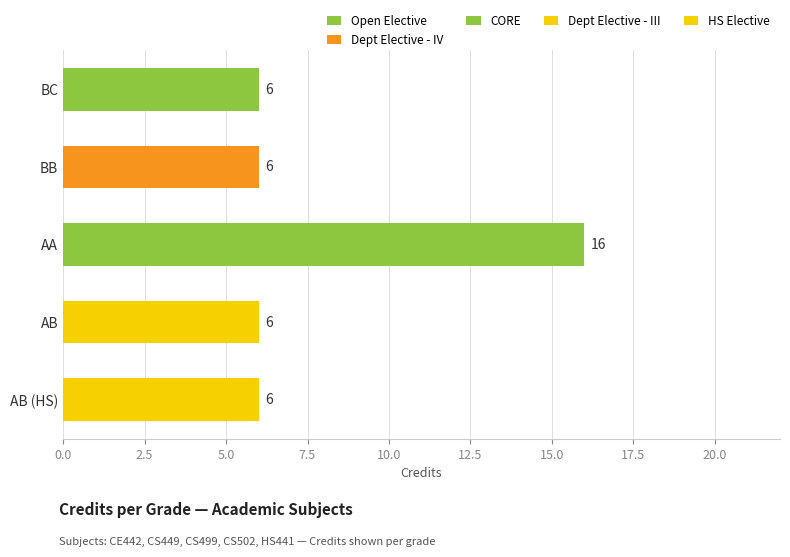

Where is the data nearest to the value 11?

BC